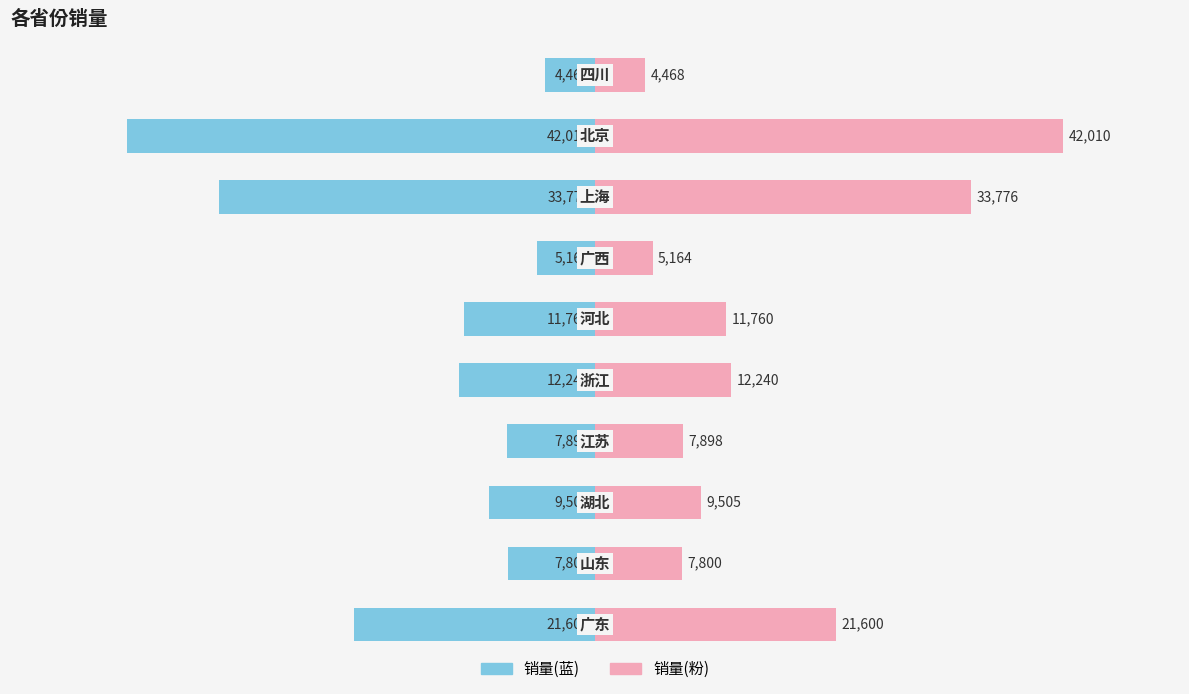

Reading right to left, extract all data points from this chart.

销量(左): -4468	-42010	-33776	-5164	-11760	-12240	-7898	-9505	-7800	-21600
销量(右): 4468	42010	33776	5164	11760	12240	7898	9505	7800	21600